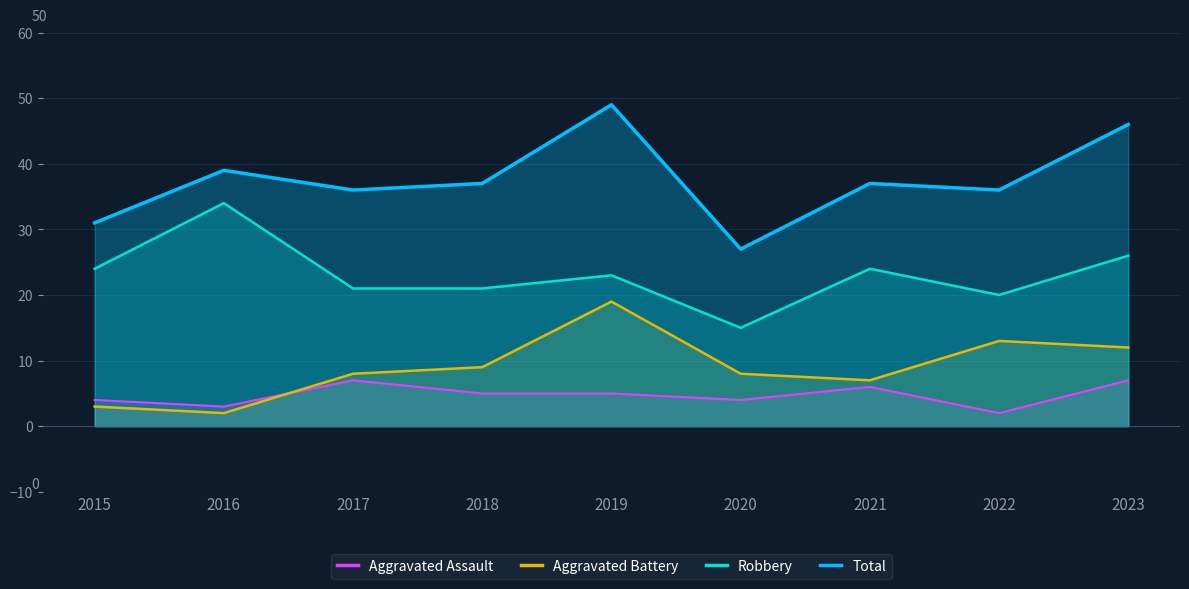

What is the sum of all Aggravated Battery values?

81